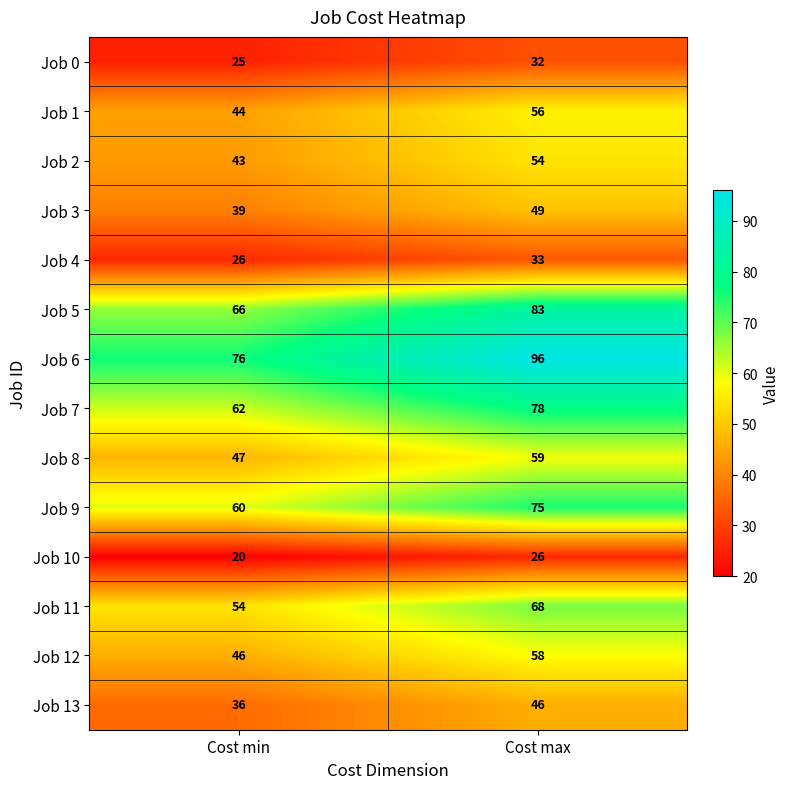

Rank the series at Cost max from highest to lowest value.

Job 6, Job 5, Job 7, Job 9, Job 11, Job 8, Job 12, Job 1, Job 2, Job 3, Job 13, Job 4, Job 0, Job 10